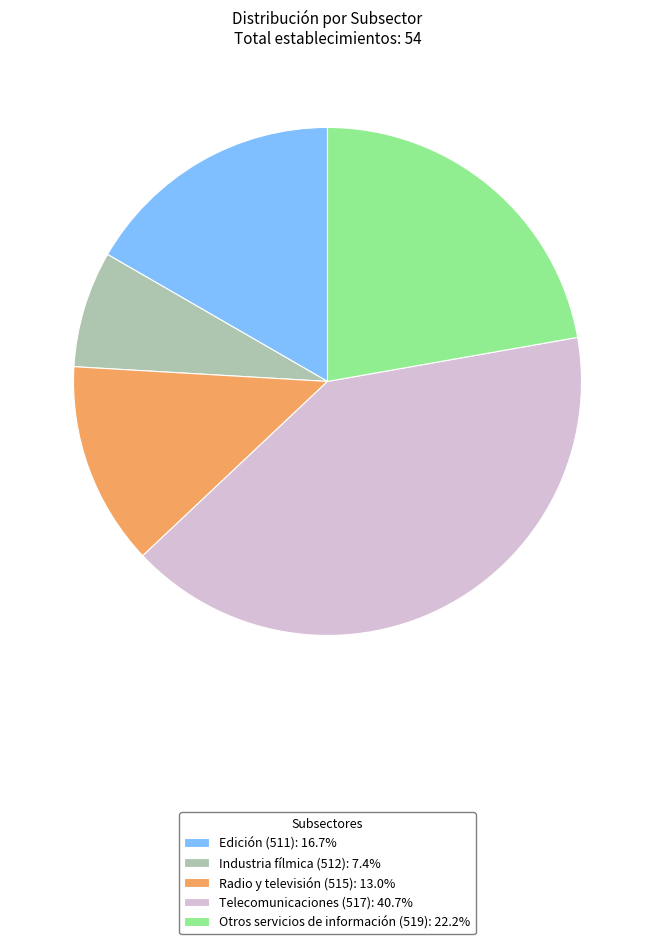

Is there any slice that represents more than half of the pie?

No